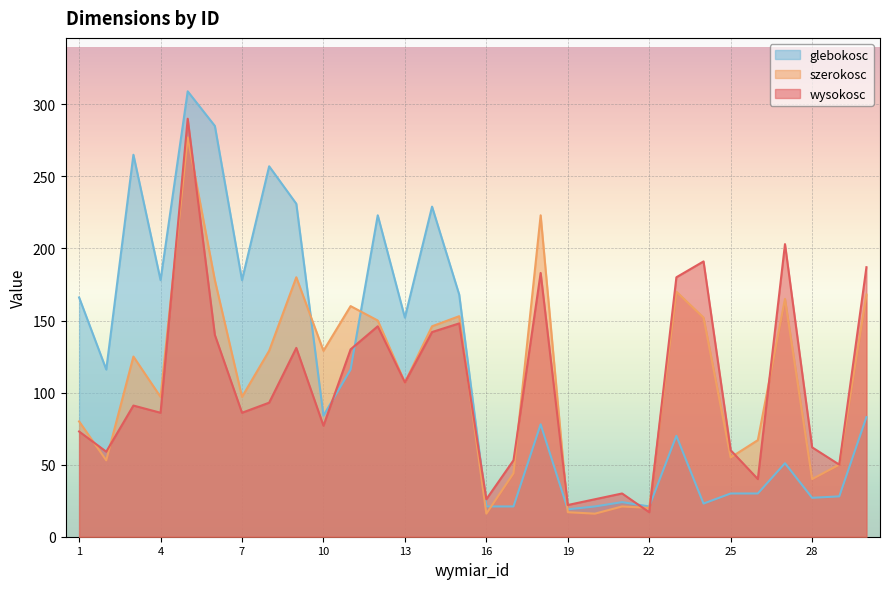

Which has a higher value, 13 or 8?

13